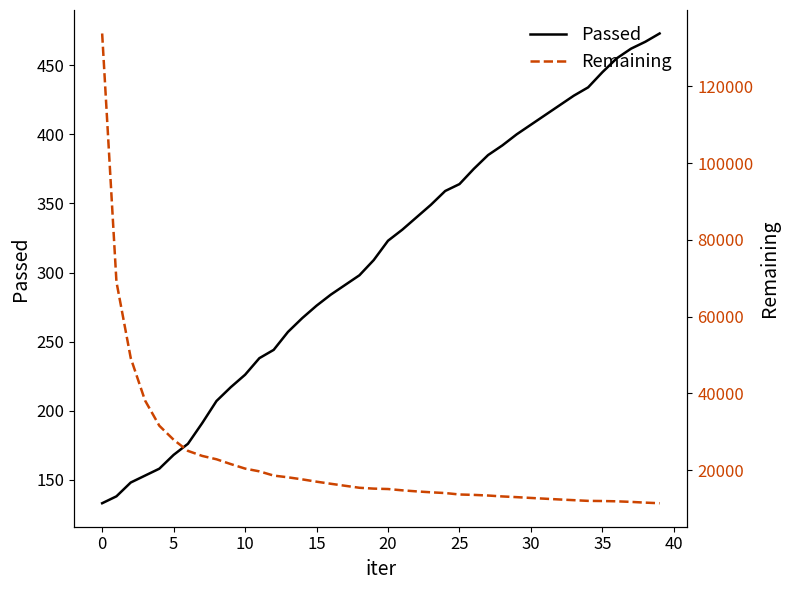

What are all the series names shown in the legend?

Passed, Remaining